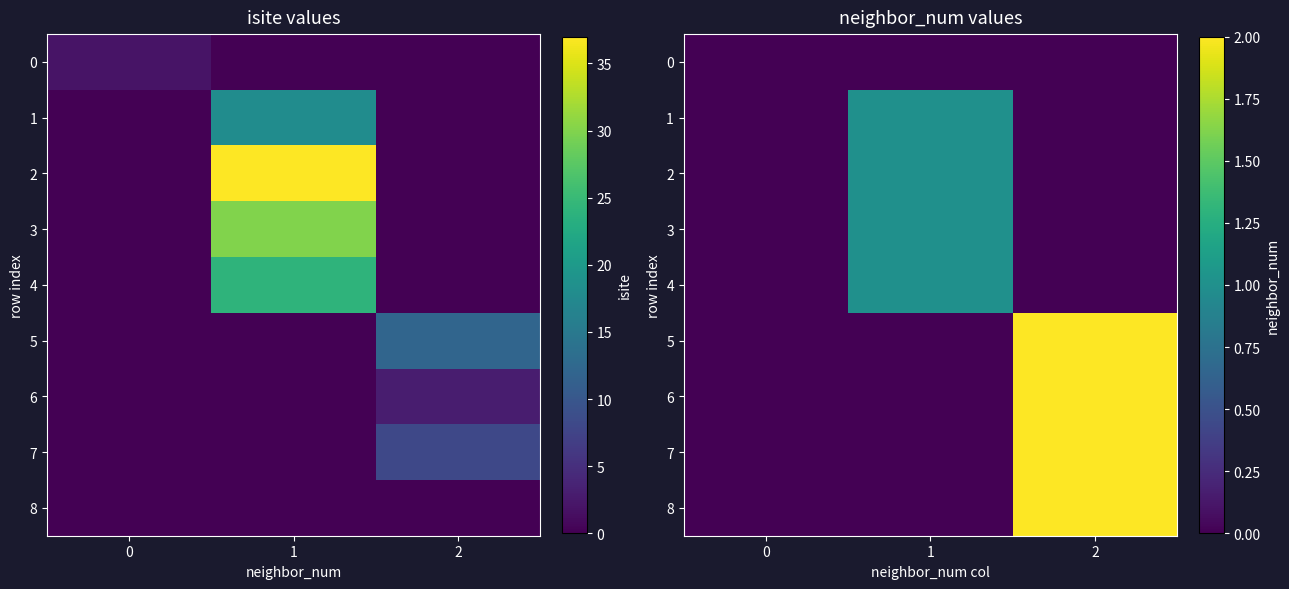

Which series has the largest total across all categories?

5